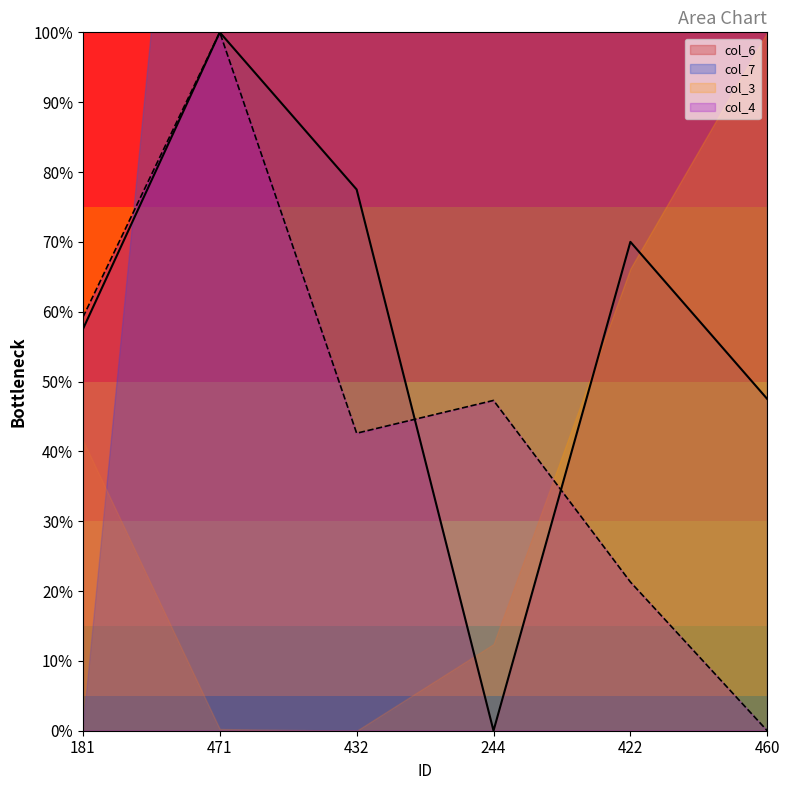

At which label does col_4 reach its peak?

471